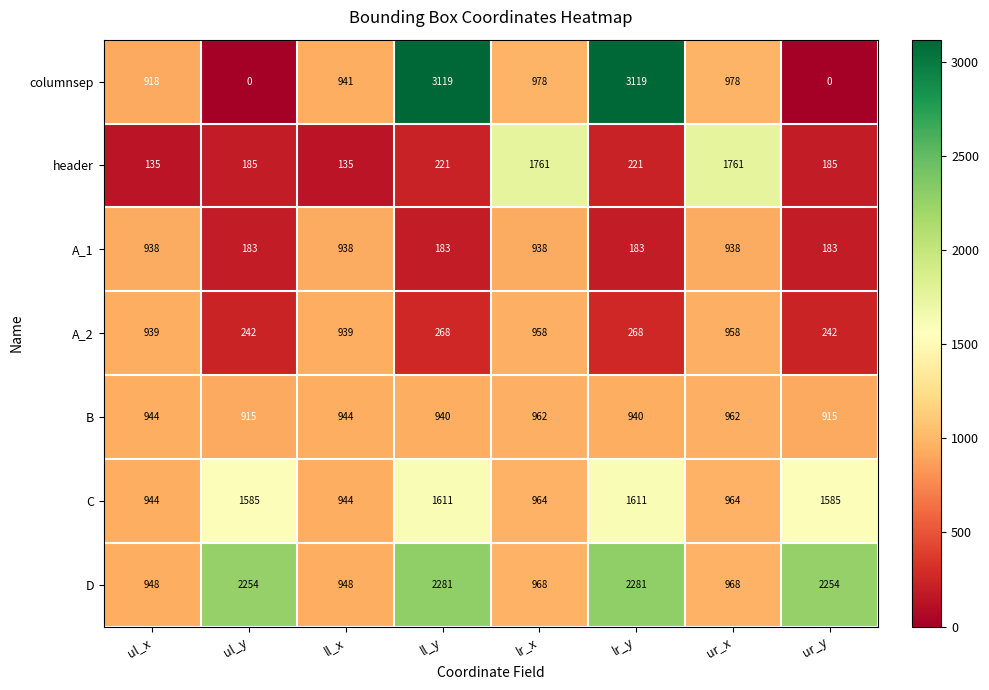

What is the average value of the header series?

576